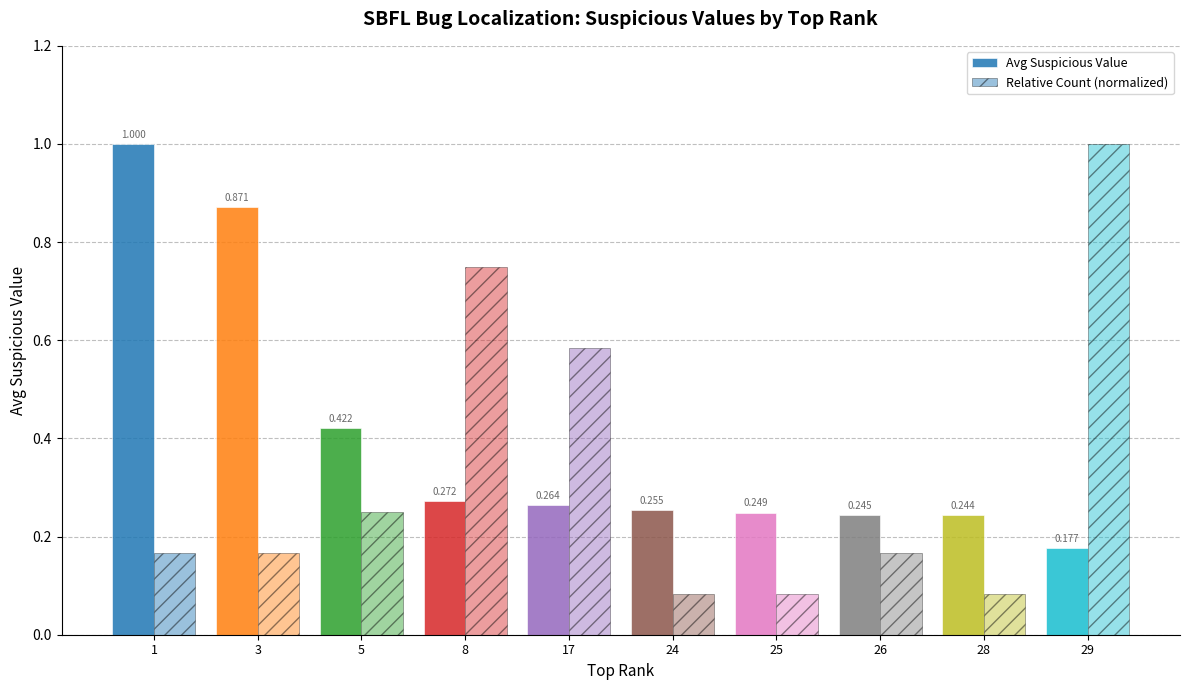

Which series has the largest total across all categories?

Avg Suspicious Value